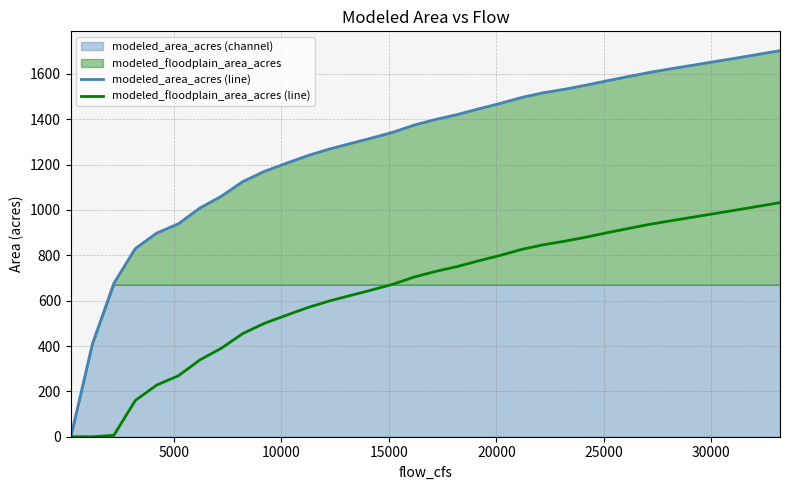

True or false: modeled_area_acres (line) and modeled_floodplain_area_acres (line) intersect in this chart.

False